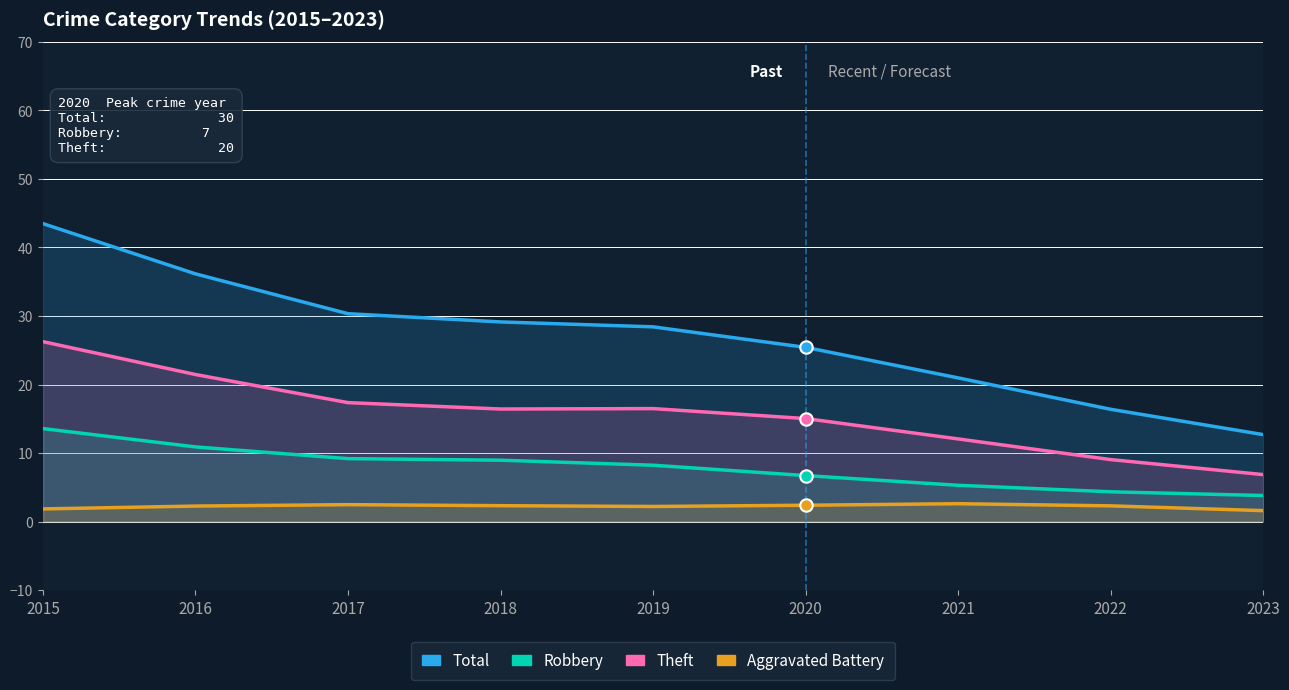

What are all the series names shown in the legend?

Total, Robbery, Theft, Aggravated Battery